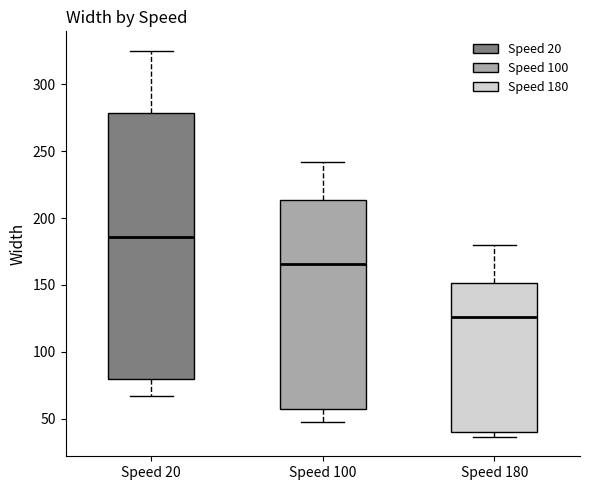

Where does the median line of the box for Speed 100 sit on the y-axis? The values are not printed on the chart, so give them approximately, as read against the axis.

165